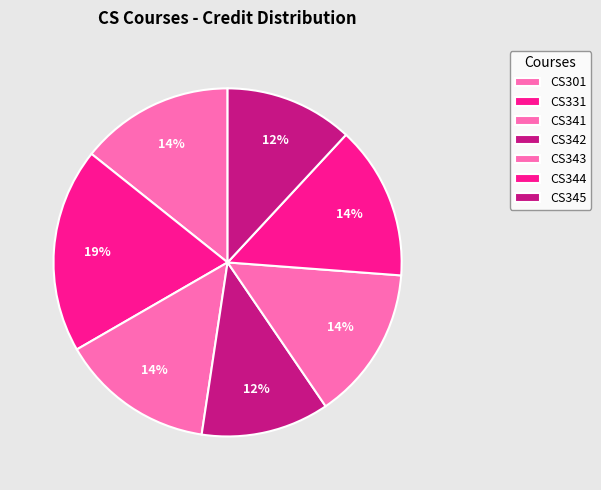

Is the sum of CS301 and CS331 greater than half?

No